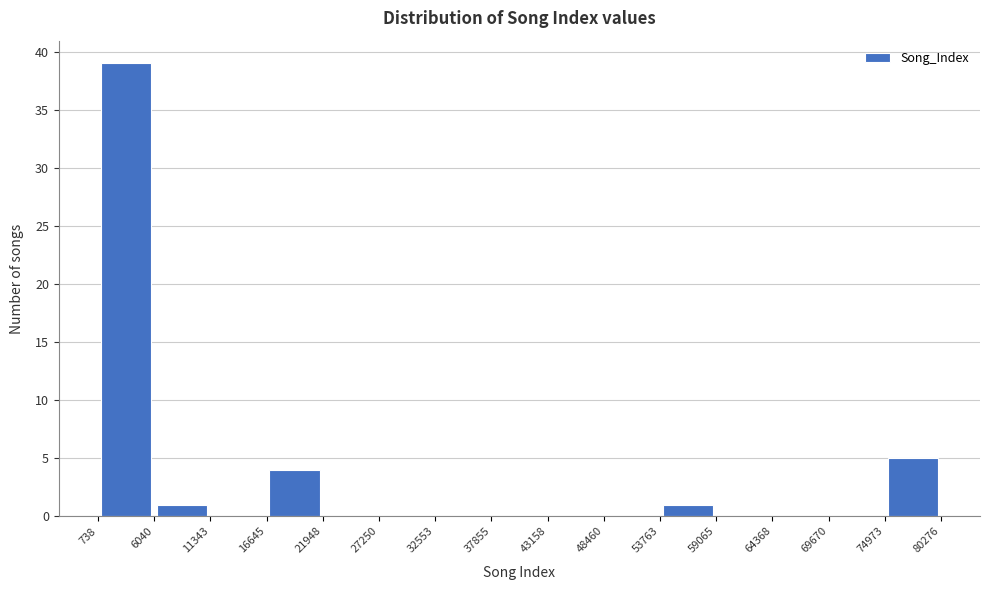

What is the height of the bar covering 6040 to 11343 on the x-axis? The values are not printed on the chart, so give them approximately, as read against the axis.

1